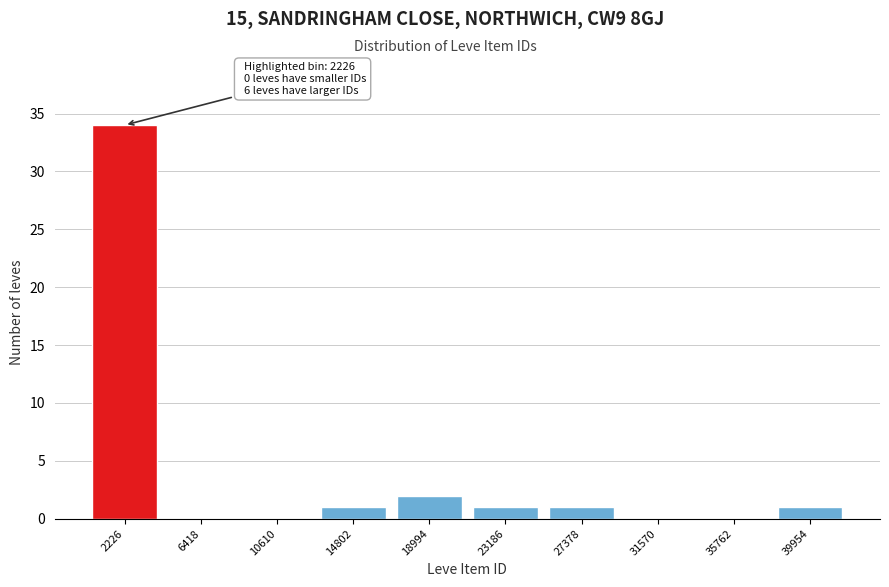

Reading left to right, extract all data points from this chart.

2226=34	6418=0	10610=0	14802=1	18994=2	23186=1	27378=1	31570=0	35762=0	39954=1